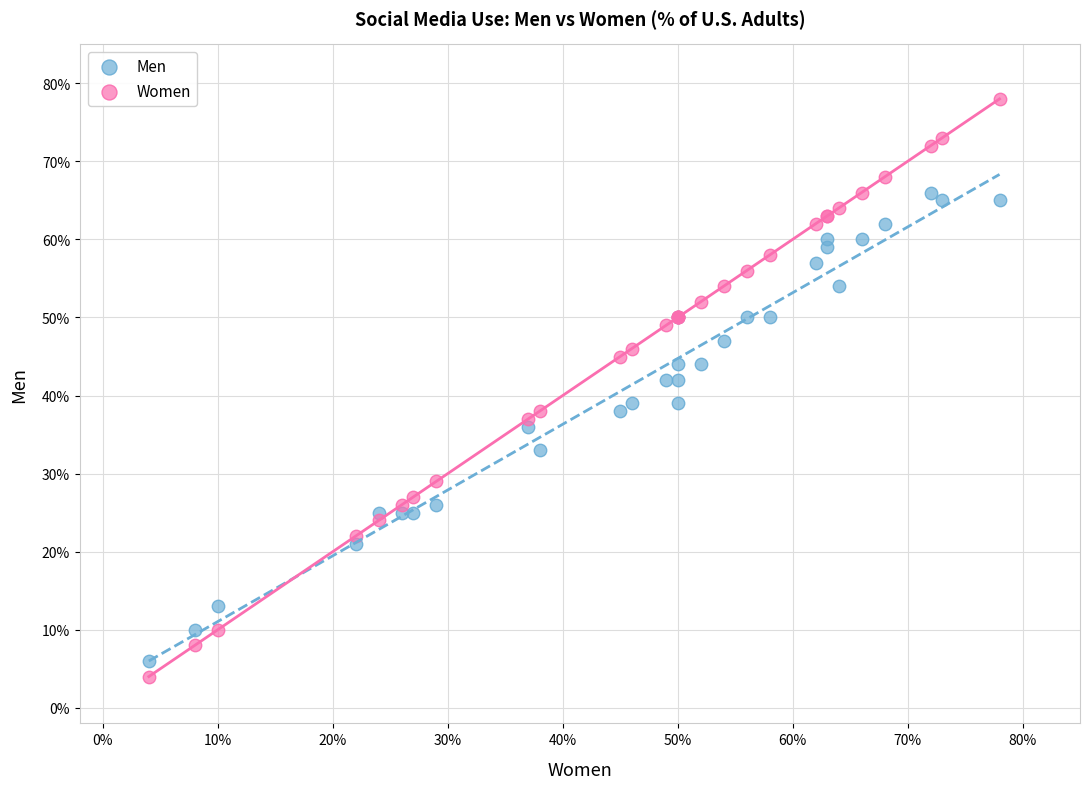

What are all the series names shown in the legend?

Men, Women